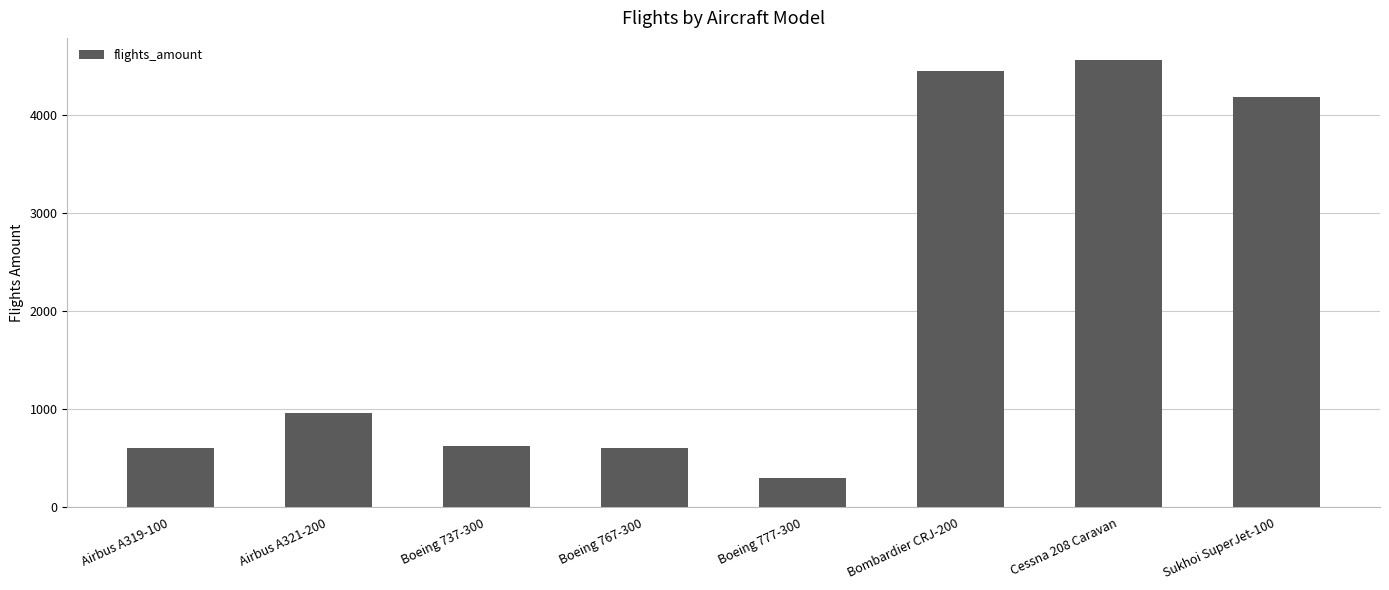

What value does the data have at Boeing 737-300?

630